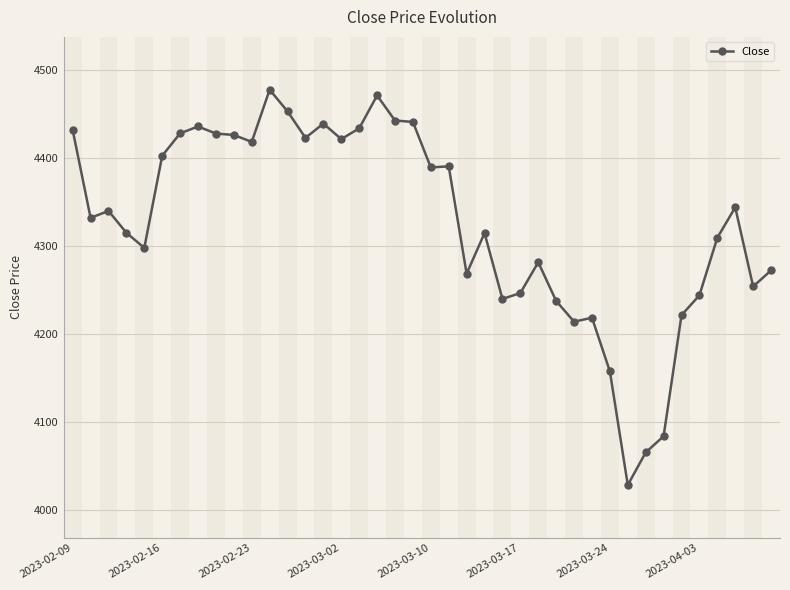

What is the maximum value shown in the chart?

4477.8